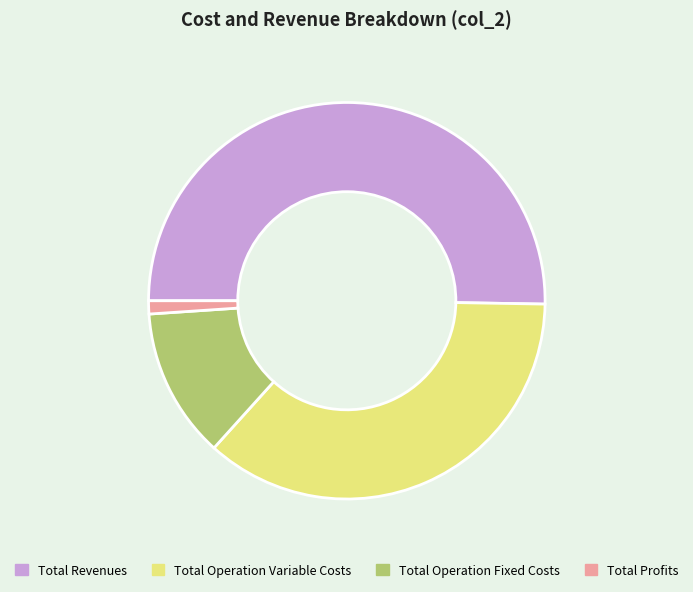

Which category has the smallest portion of the pie?

Total Profits